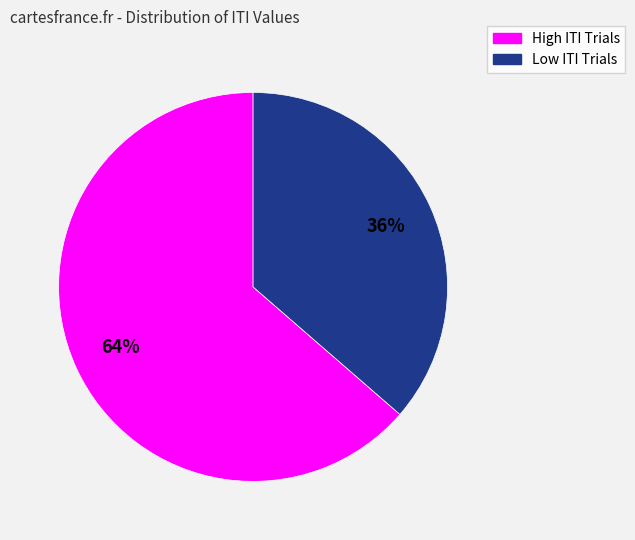

To the nearest percent, what is the average slice percentage?

50%